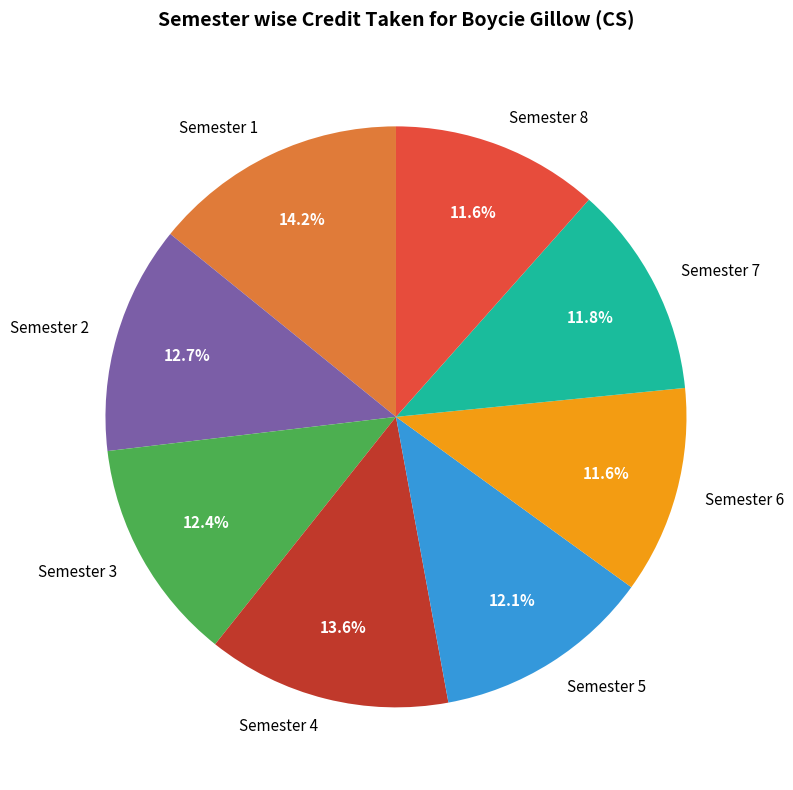

How much of the chart is everything except Semester 1?

85.8%